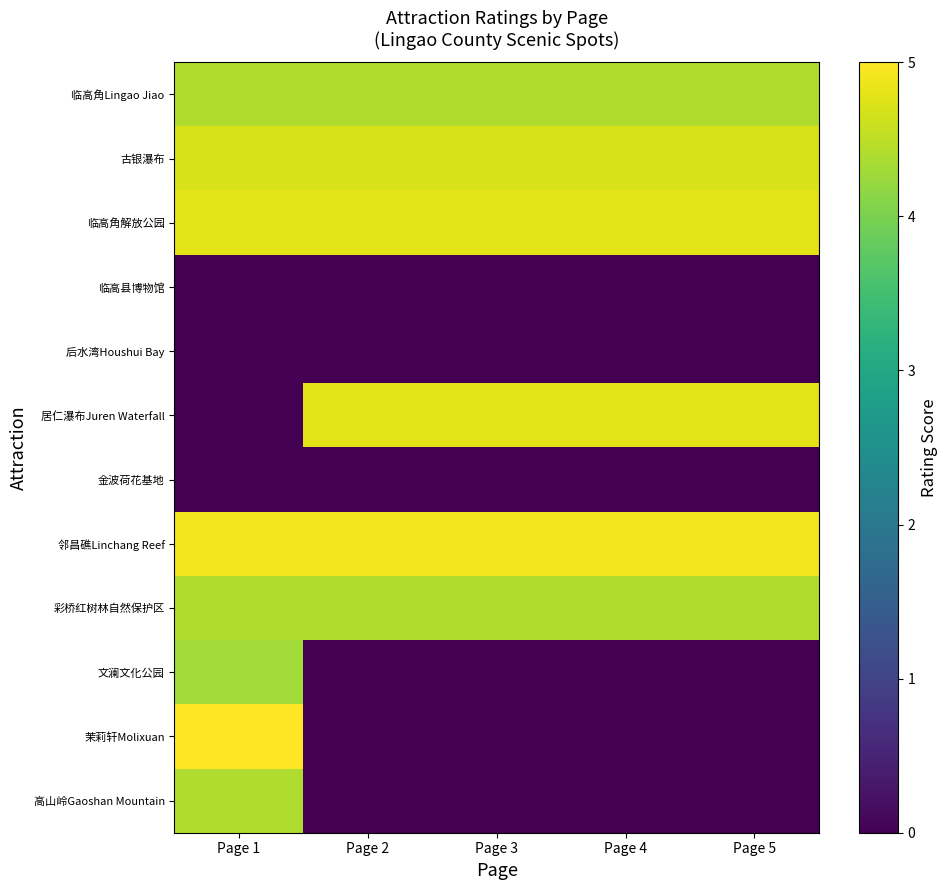

At Page 2, list the series in order from smallest to largest.

临高县博物馆, 后水湾Houshui Bay, 金波荷花基地, 文澜文化公园, 茉莉轩Molixuan, 高山岭Gaoshan Mountain, 临高角Lingao Jiao, 彩桥红树林自然保护区, 古银瀑布, 临高角解放公园, 居仁瀑布Juren Waterfall, 邻昌礁Linchang Reef